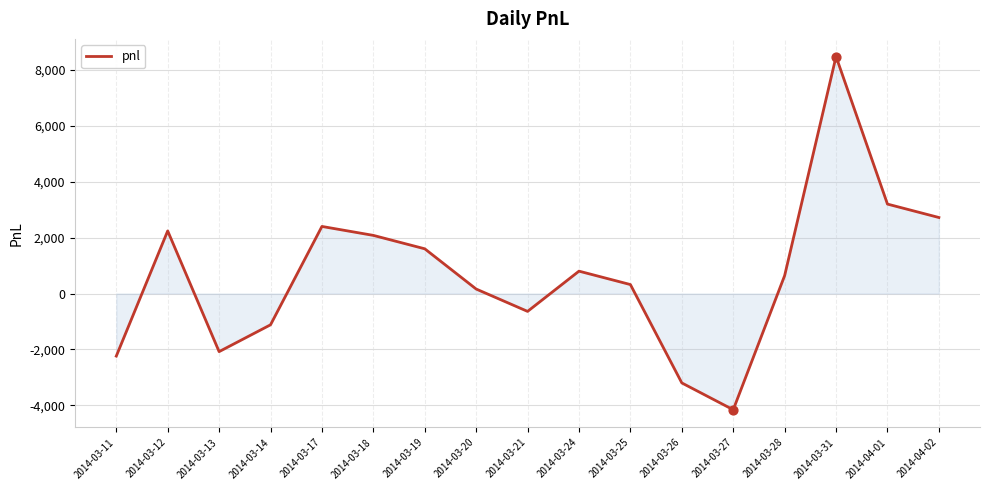

Approximately how many times larger is the value at 2014-03-20 compared to 2014-03-25?

0.5